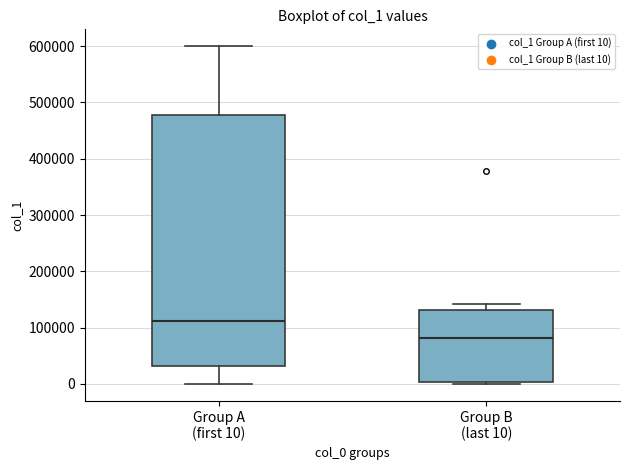

Which box is the tallest, from its lower edge to its upper edge?

Group A (first 10)